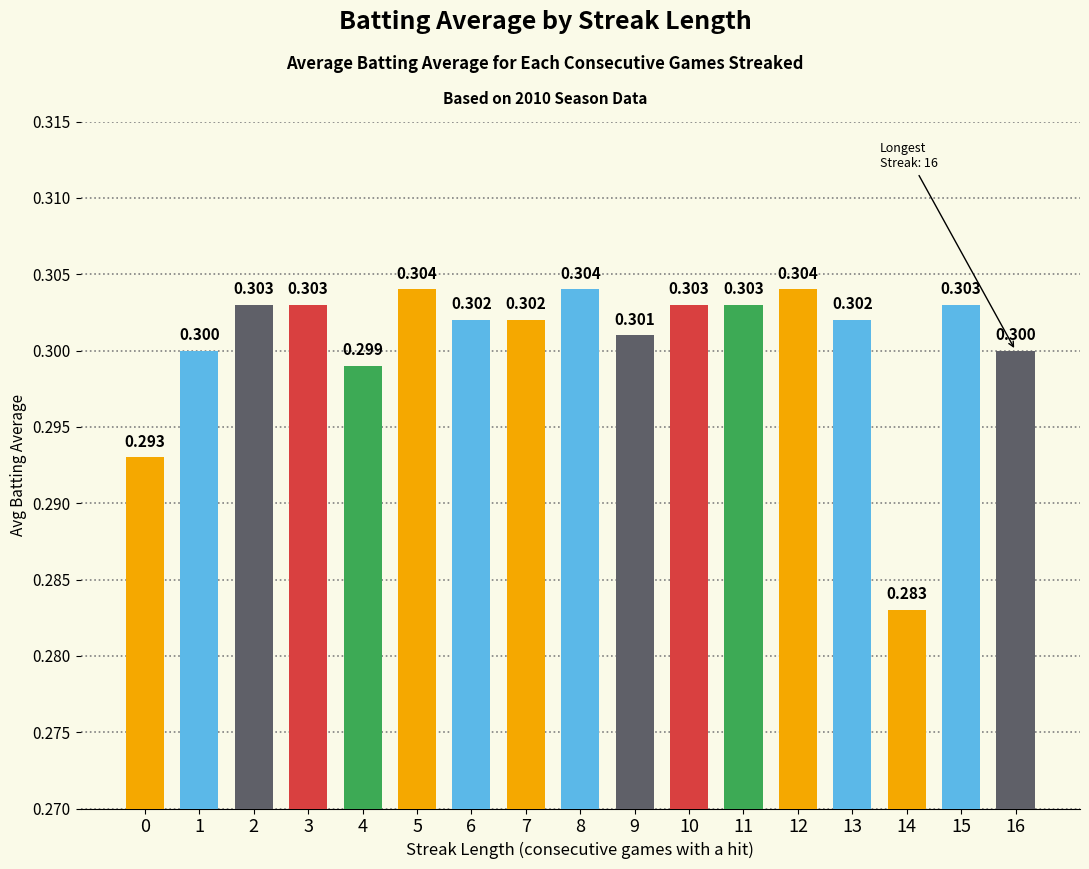

Where is the data nearest to the value 0?

14